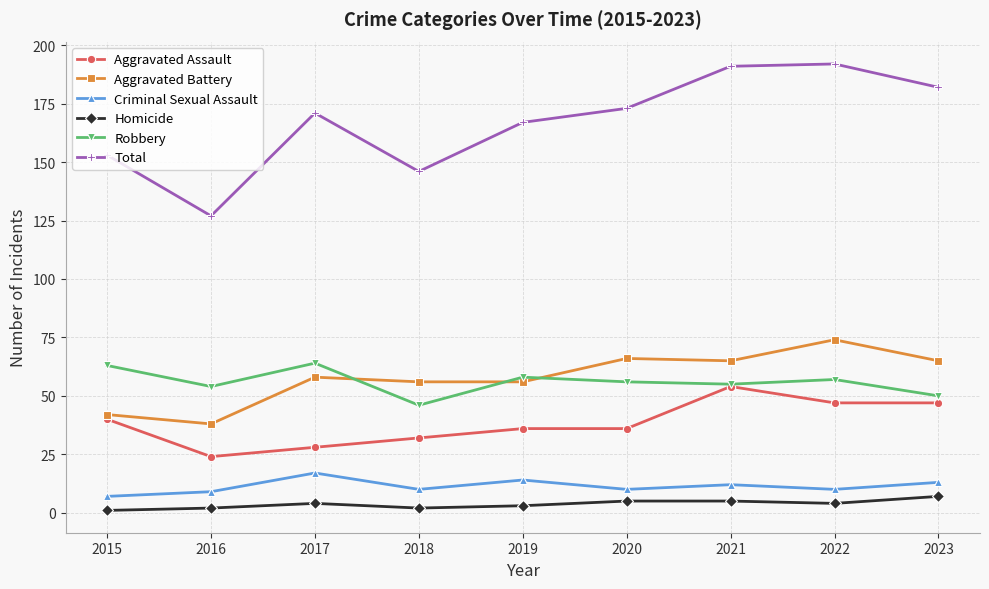

The value of Robbery at 2018 is 61. True or false?

False